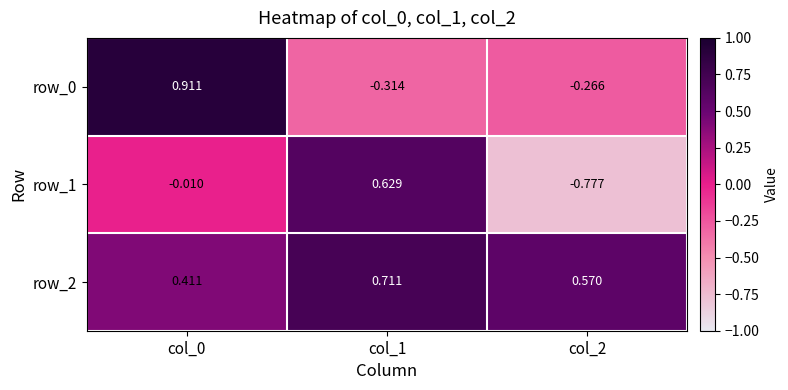

List the labels in order of row_0 value, smallest first.

col_1, col_2, col_0